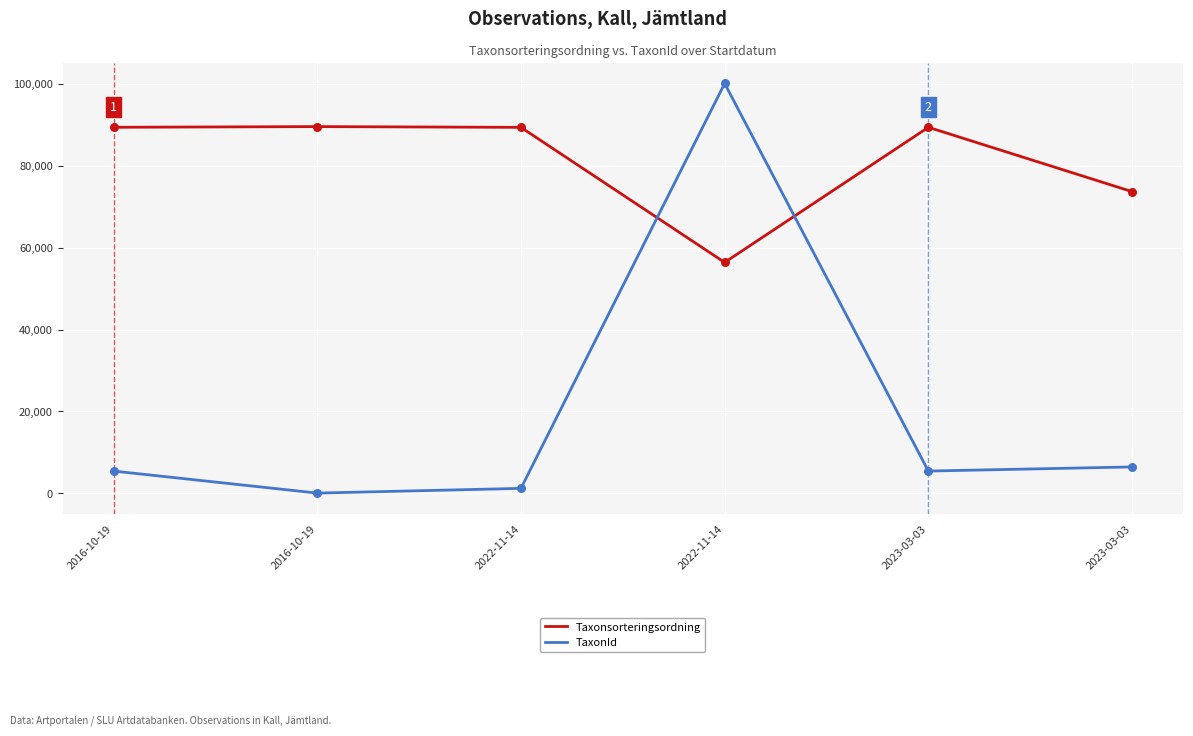

Is the value of Taxonsorteringsordning at 2023-03-03 greater than the value of TaxonId at 2023-03-03?

Yes